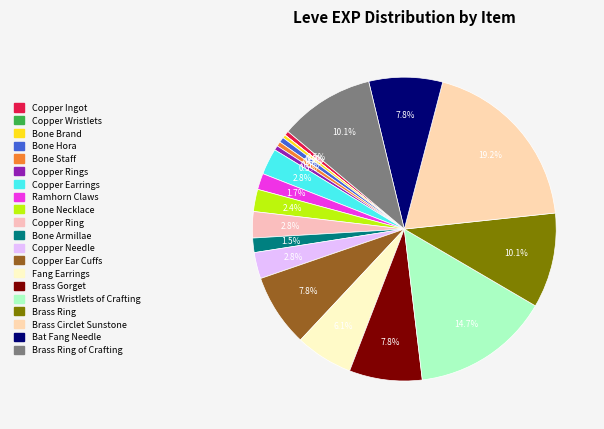

Is Bone Armillae the majority of the pie?

No